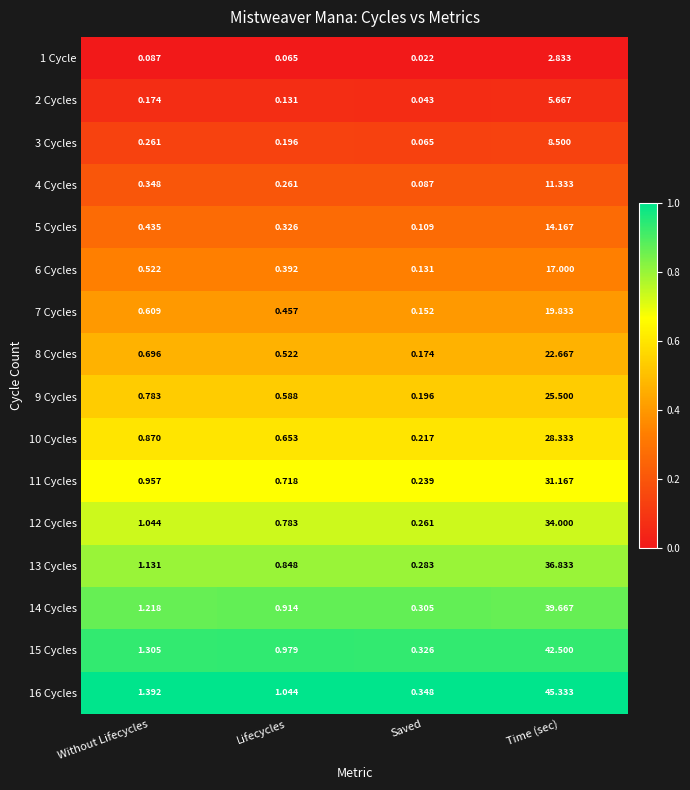

Is the value of 6 Cycles at Without Lifecycles greater than the value of 9 Cycles at Without Lifecycles?

No